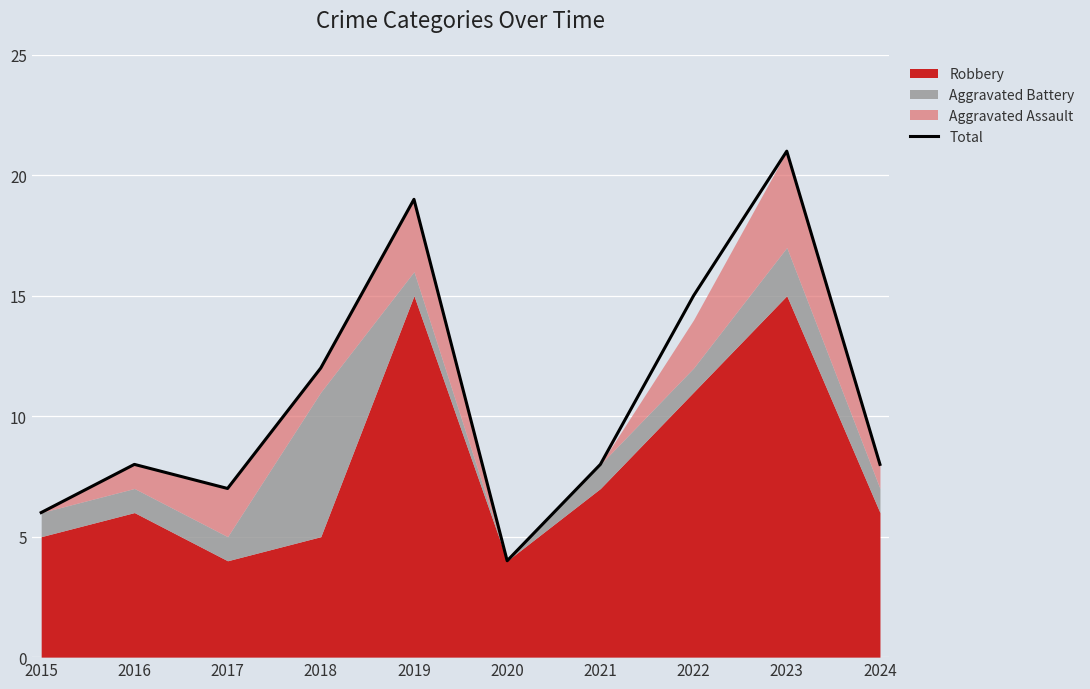

How many lines are shown in the chart?

1